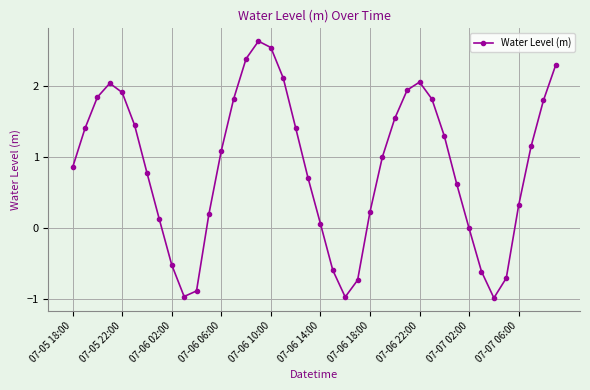

What is the sum of all values?

34.4